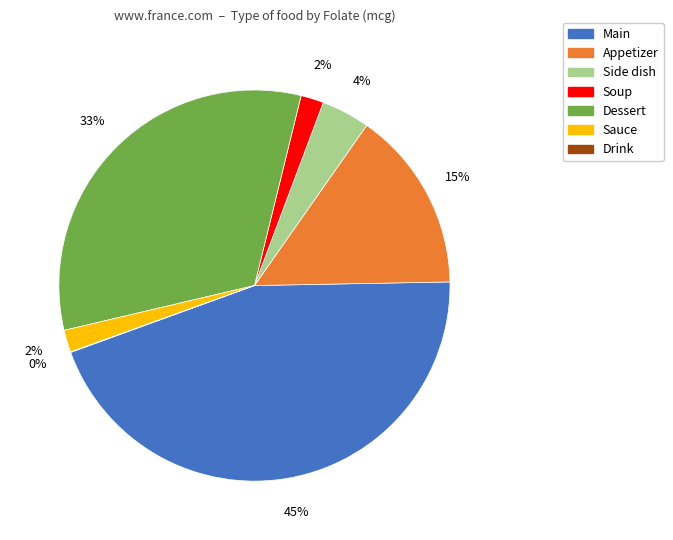

What is the largest slice in the pie chart?

Main